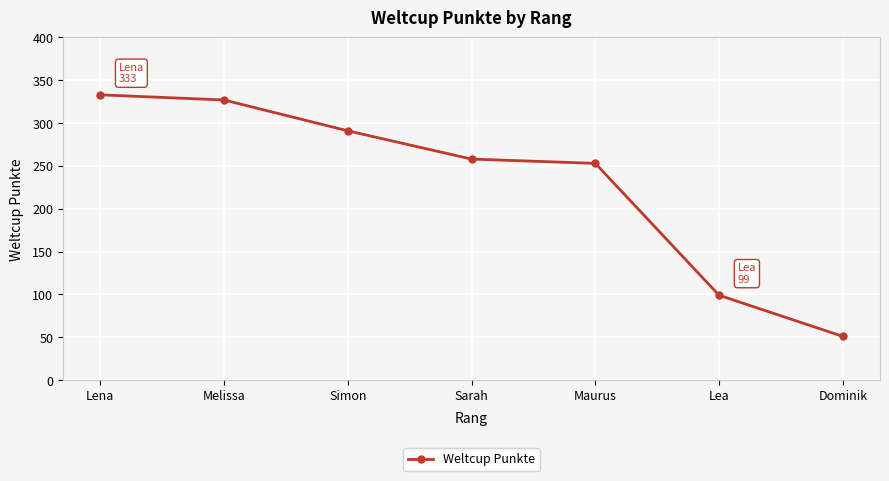

What is the approximate value at Simon?

291